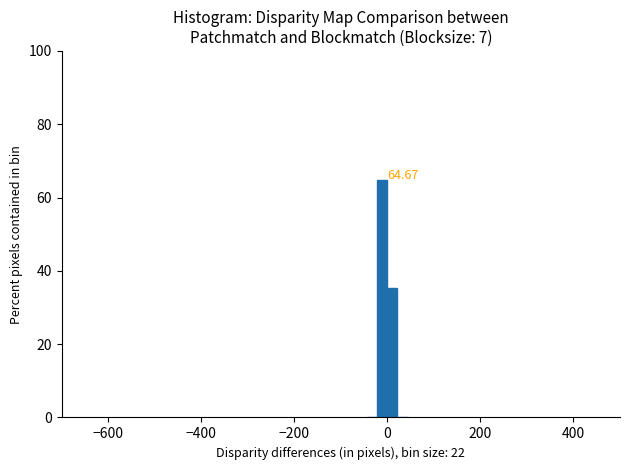

Read against the x-axis, roughly where is the centre of the tallest bar?

-20